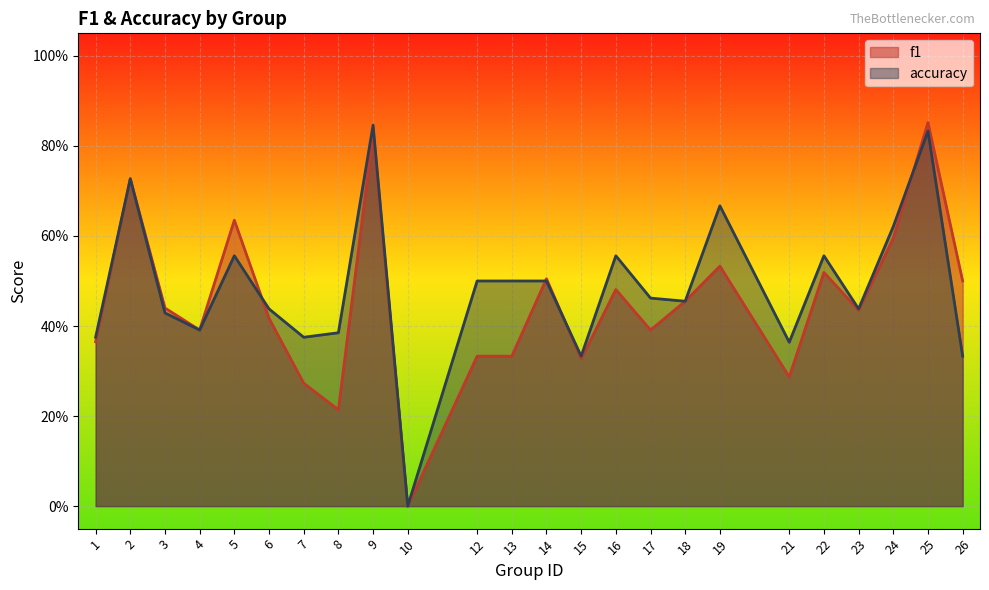

Which series has the widest spread of values?

f1